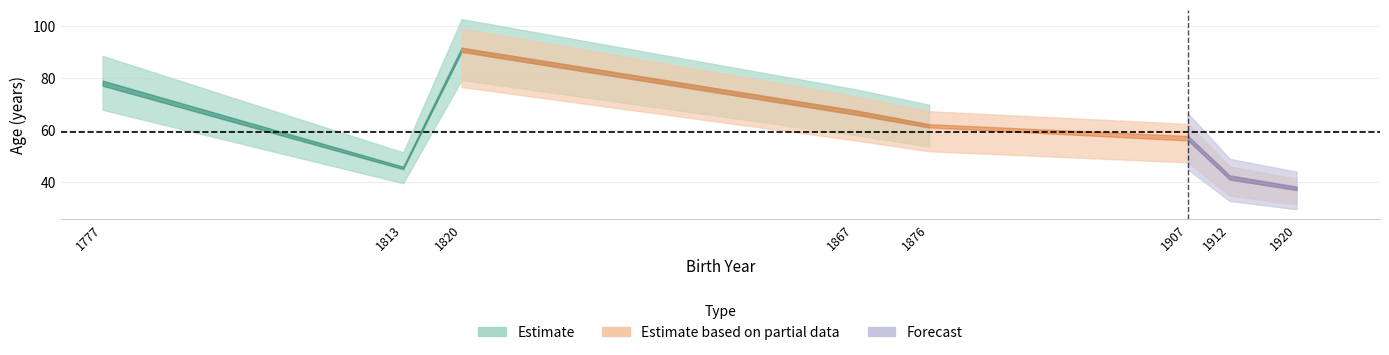

What is the sum of the NAge values at John Snow and Johann Gauss?

124.9